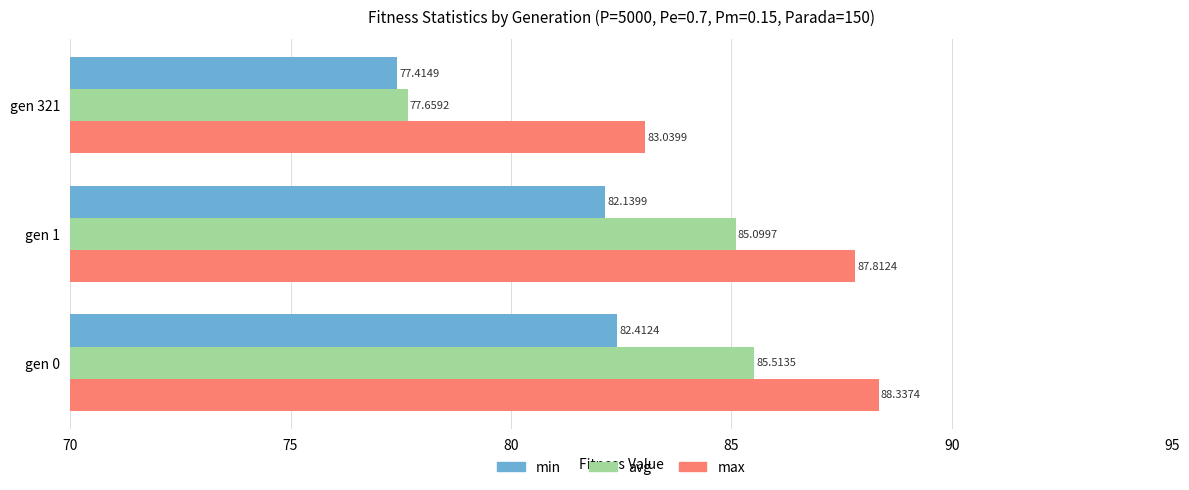

At how many categories does at least one series exceed 84?

2